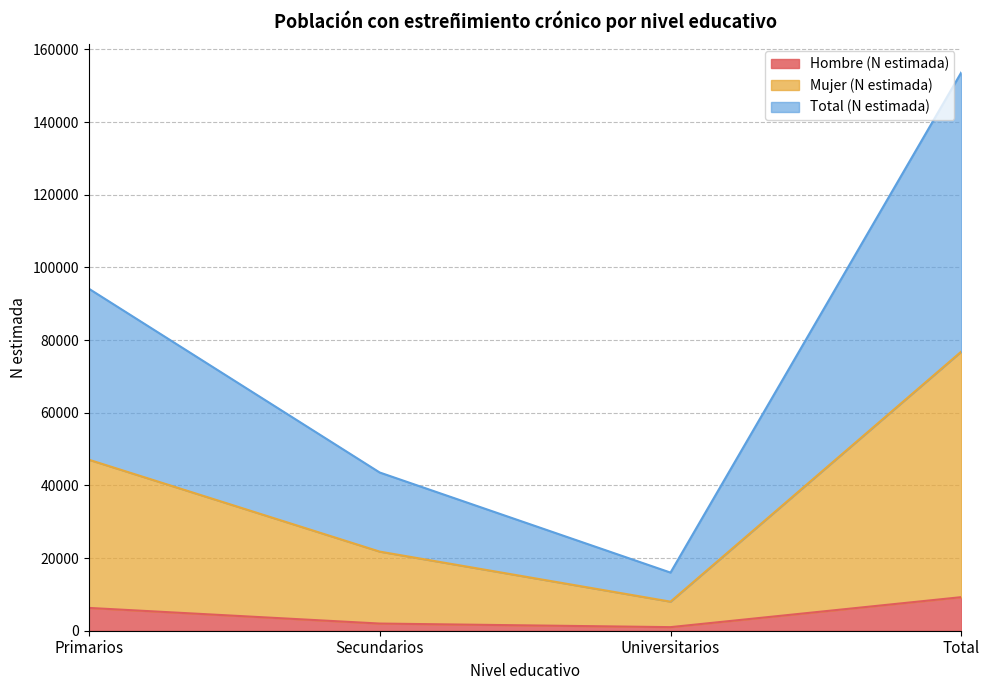

Is it true that Hombre (N estimada) equals 549 at Universitarios?

False